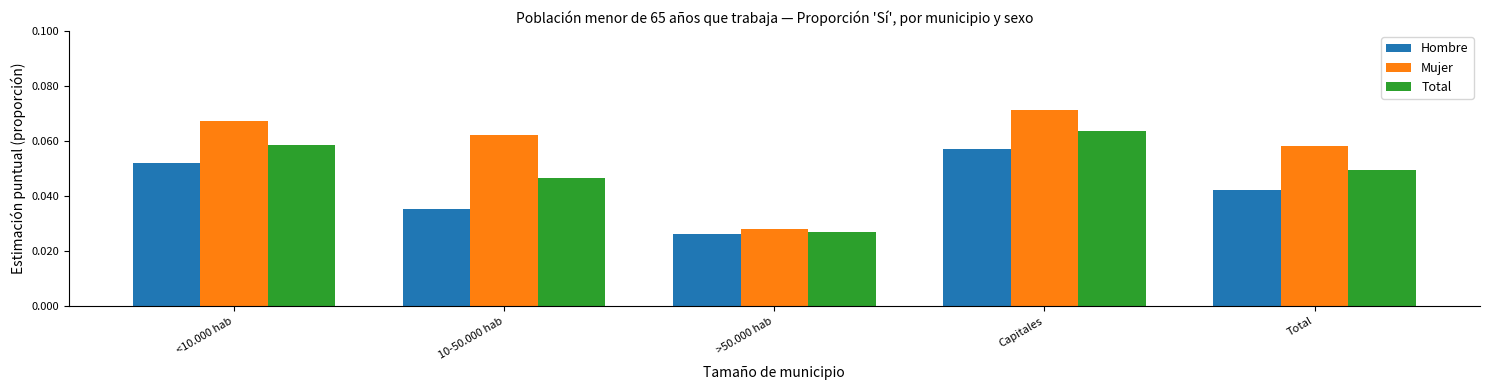

At which category does the chart reach its minimum across all series?

>50.000 hab